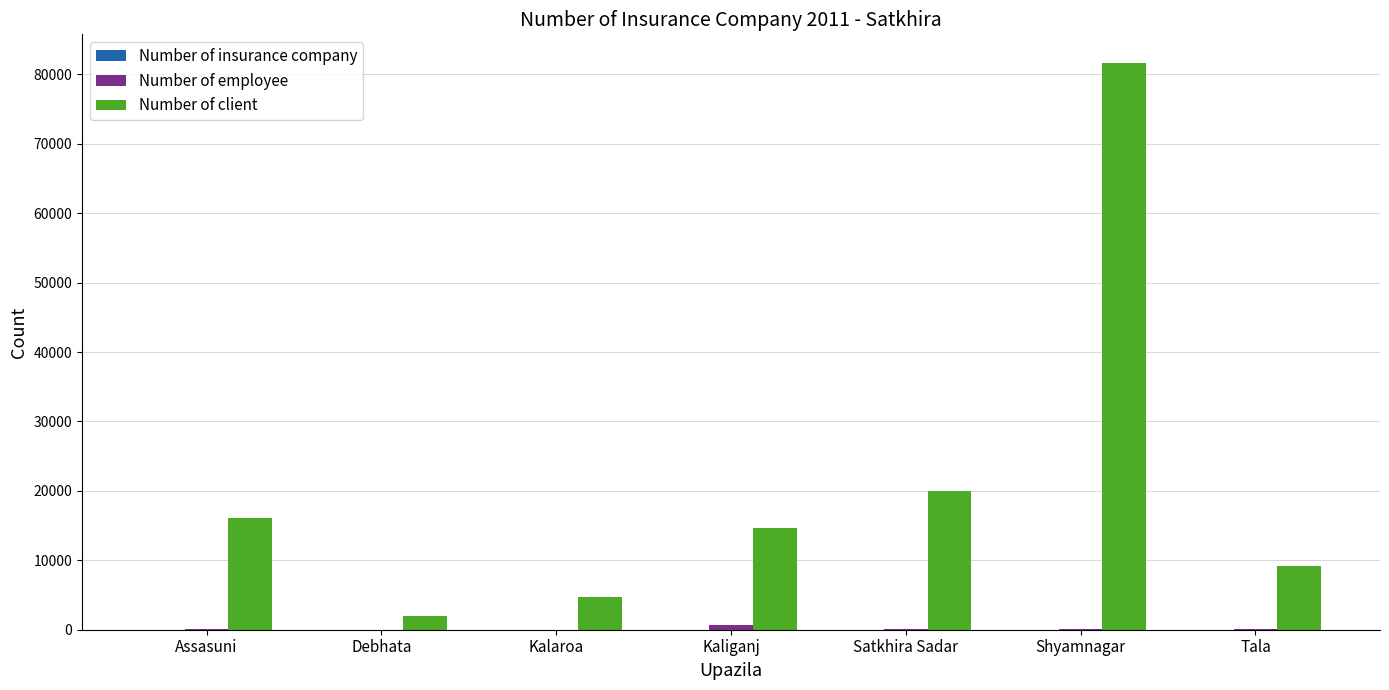

Which series has the largest total across all categories?

Number of client